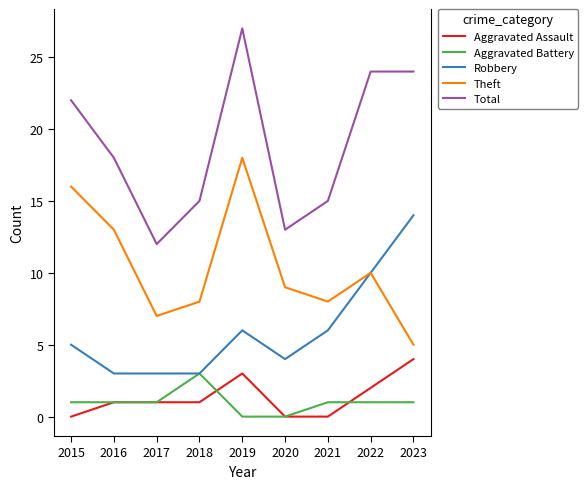

Which series has the widest spread of values?

Total